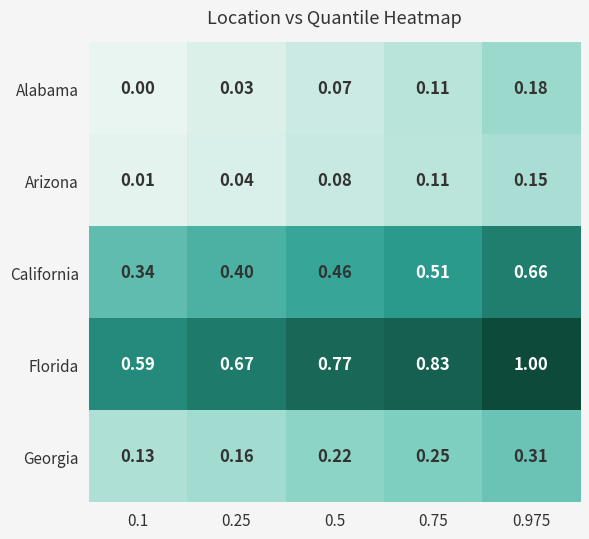

Which series changed the most between 0.25 and 0.75?

Florida